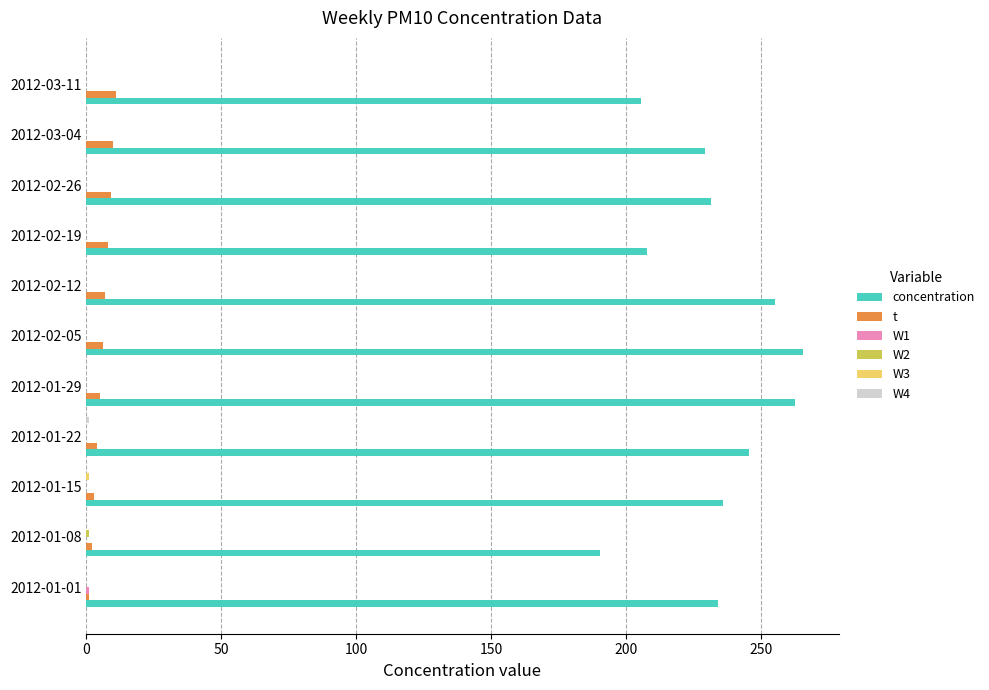

Which series has the largest total across all categories?

concentration